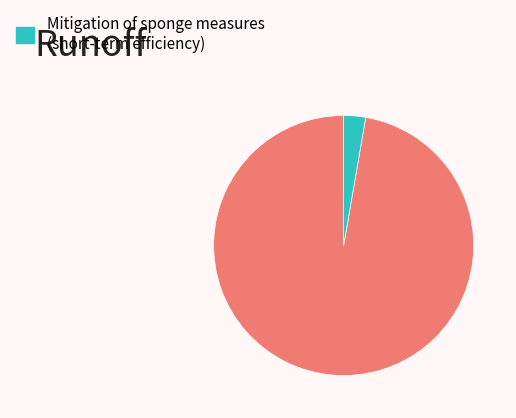

Does any single category account for the majority?

Yes